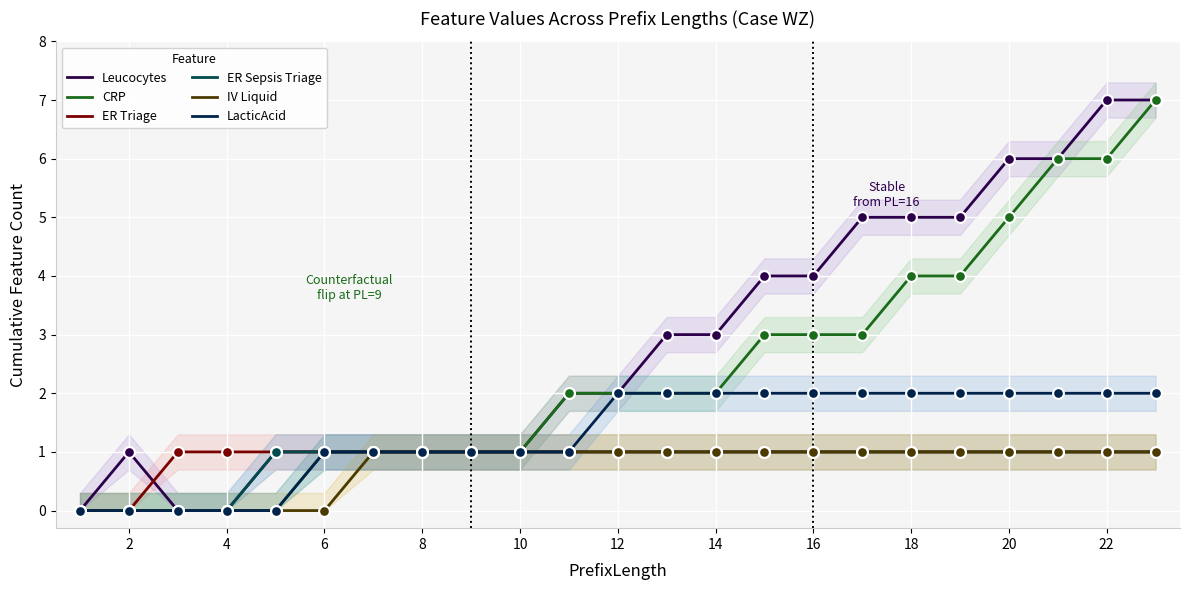

The value of LacticAcid at 18 is 0. True or false?

False